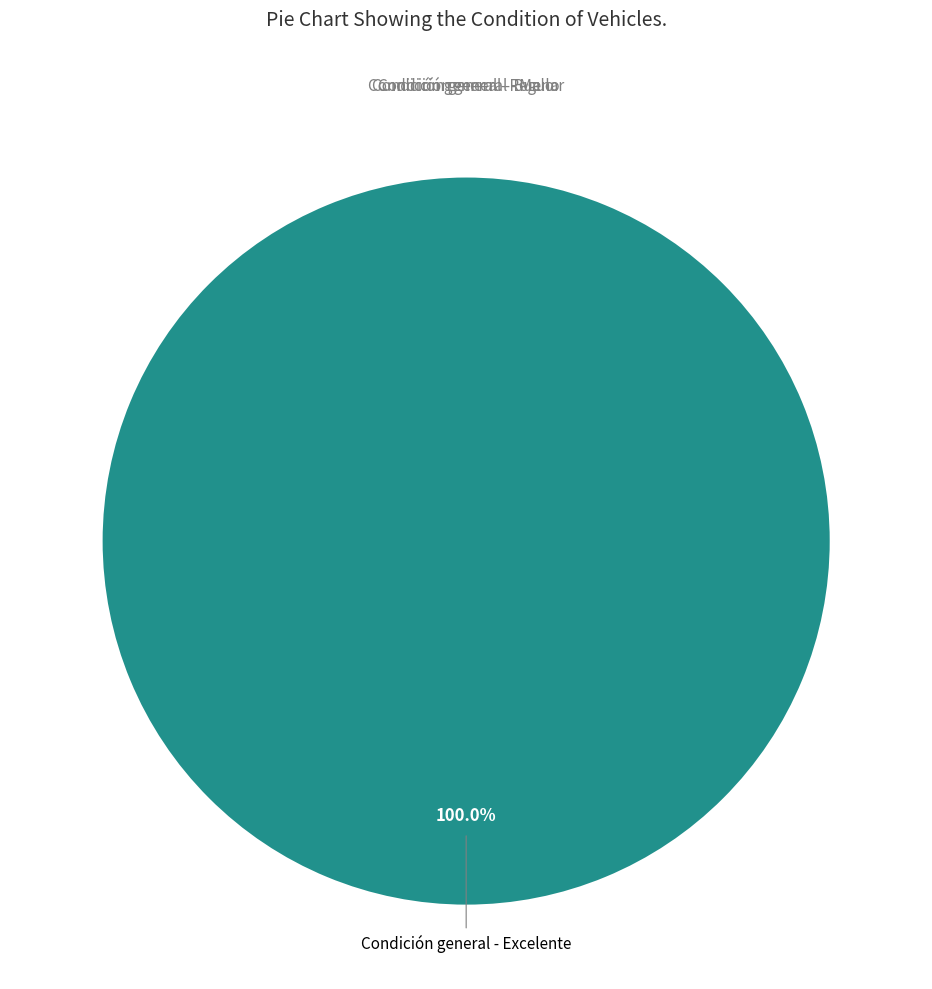

How many segments does this pie chart have?

4